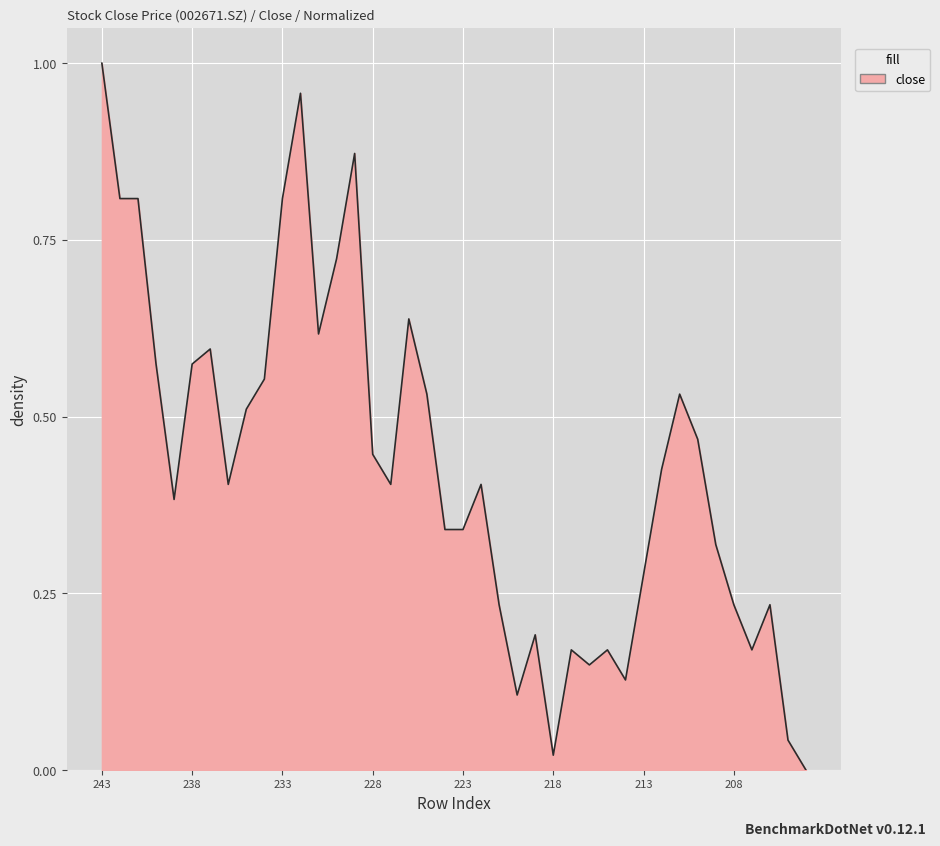

What is the average value?

0.4